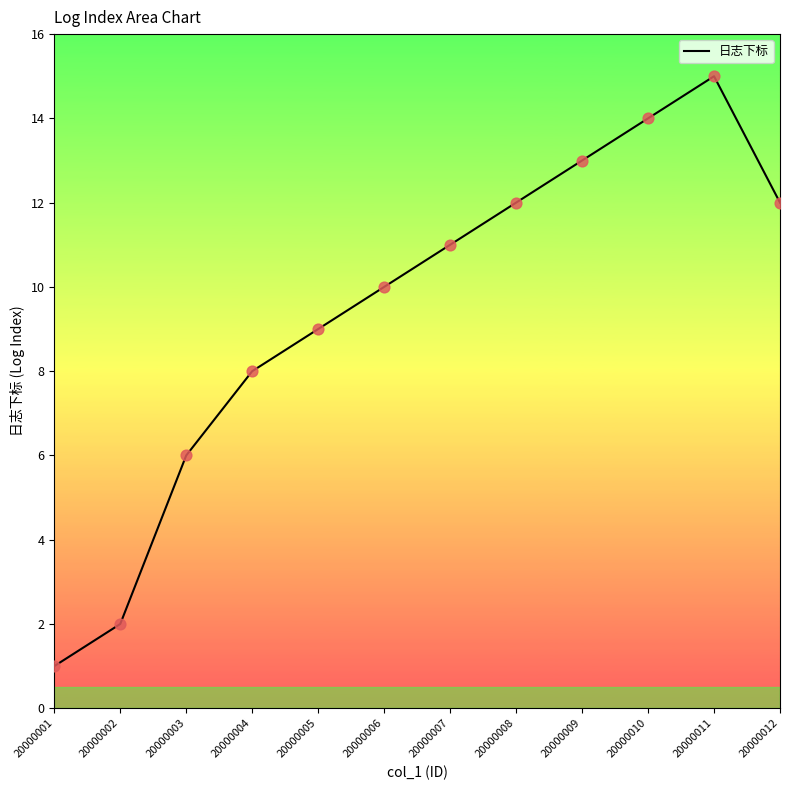

Between 20000002 and 20000001, which is larger?

20000002